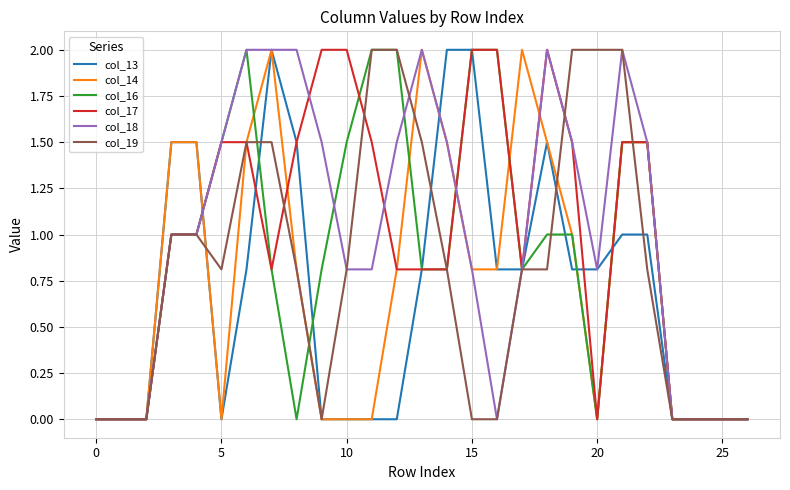

What is the highest value of the col_14 series?

2.0